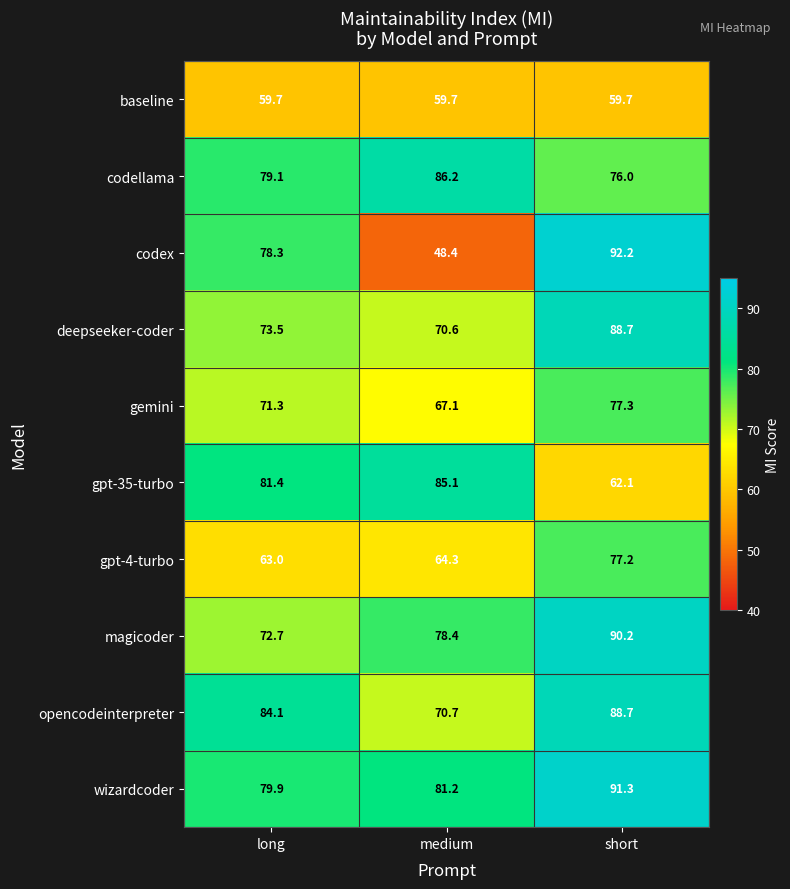

At which category is the sum across all series the highest?

short